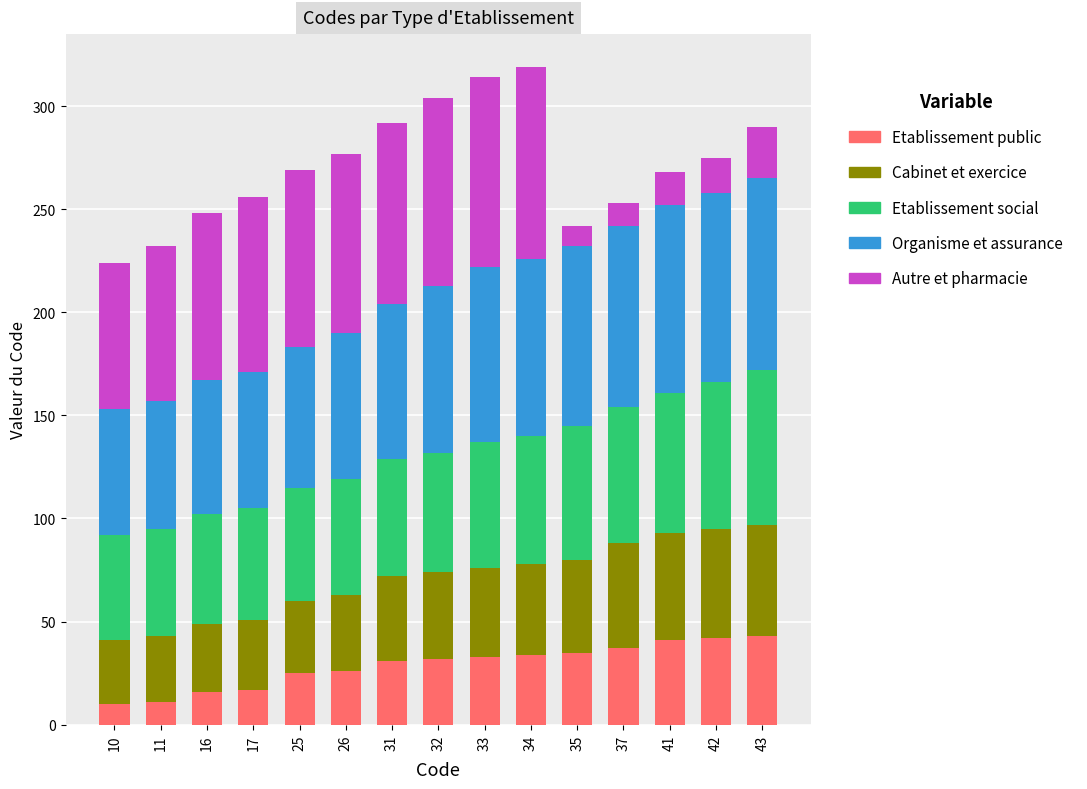

Count the number of data series in this chart.

5